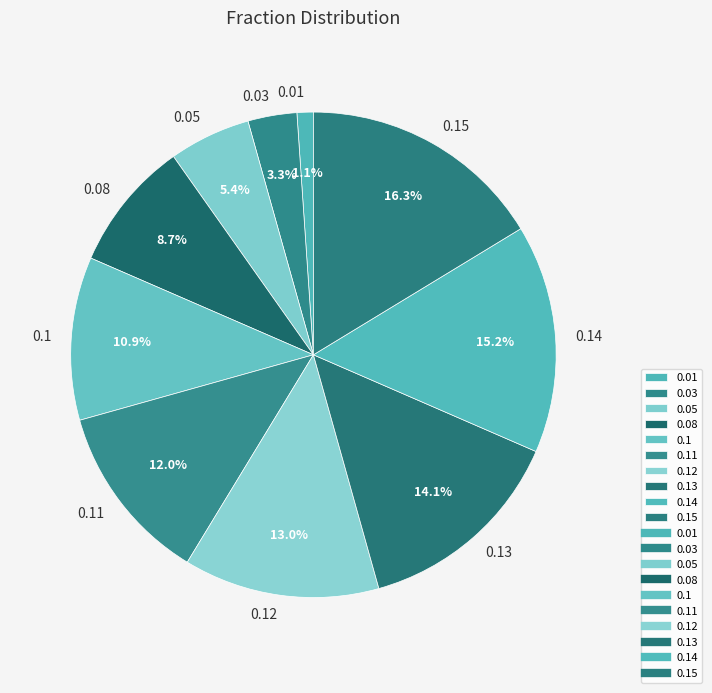

What percentage is the 0.03 slice, to the nearest percent?

3%